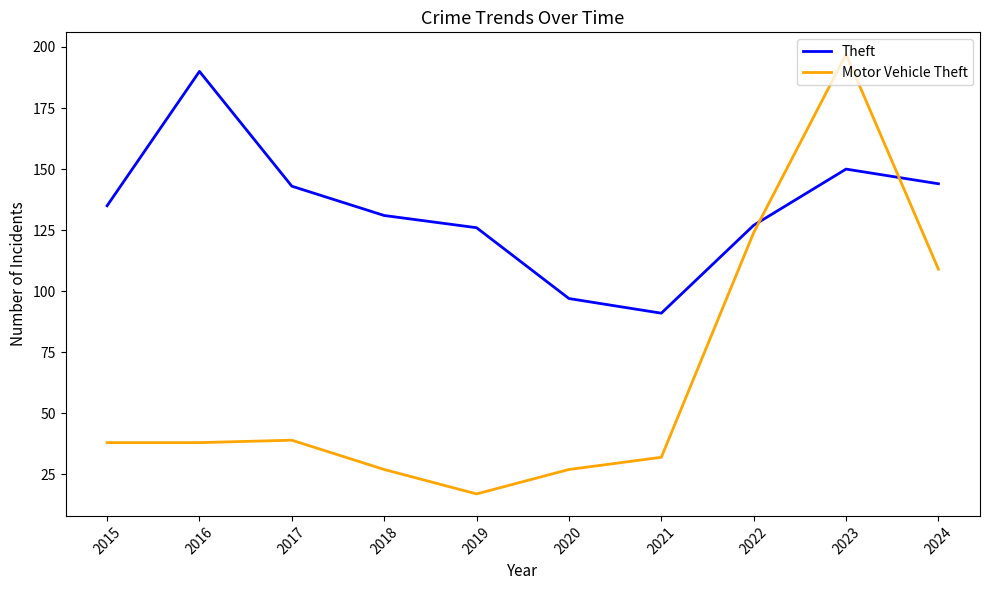

What is the difference between the highest and lowest values at 2020?

70